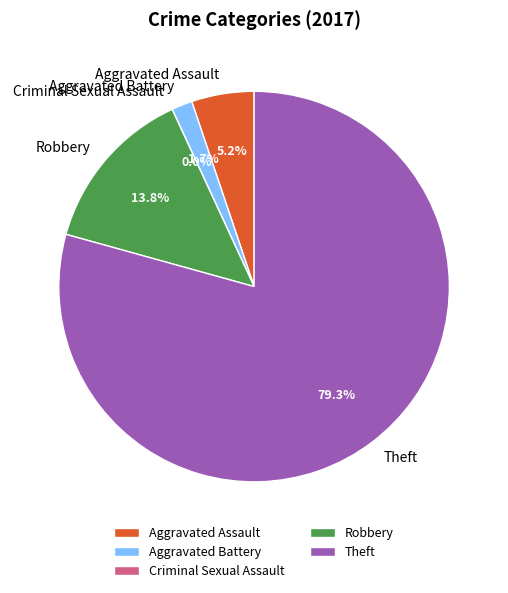

What is the ratio of the value at Aggravated Battery to the value at Aggravated Assault?

0.3